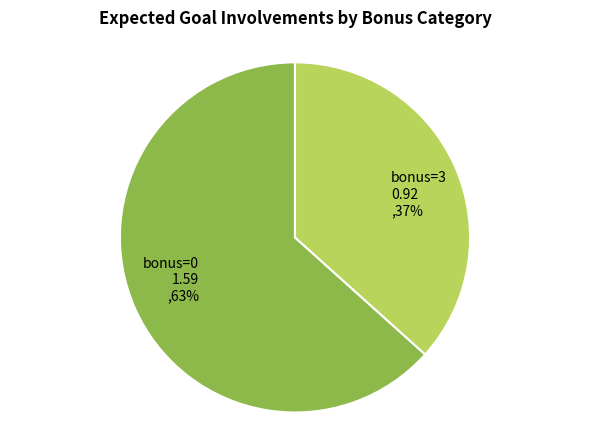

Is it true that bonus=3 is 37% of the pie?

True